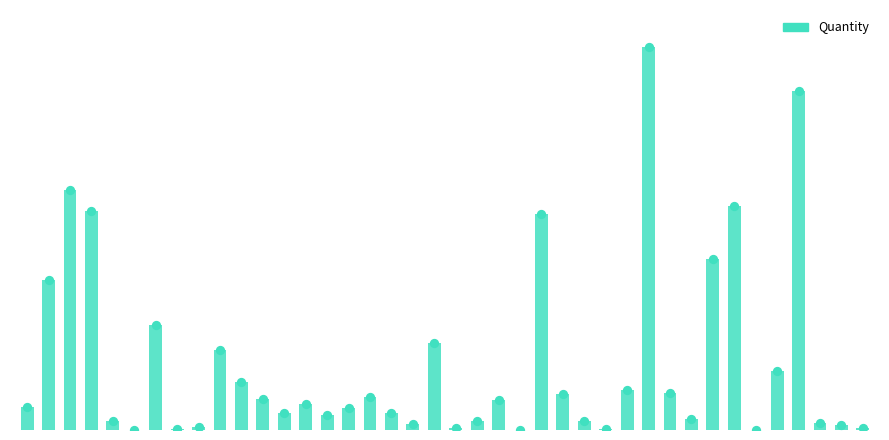

Approximately how many times larger is the value at 0 compared to 35?

0.4